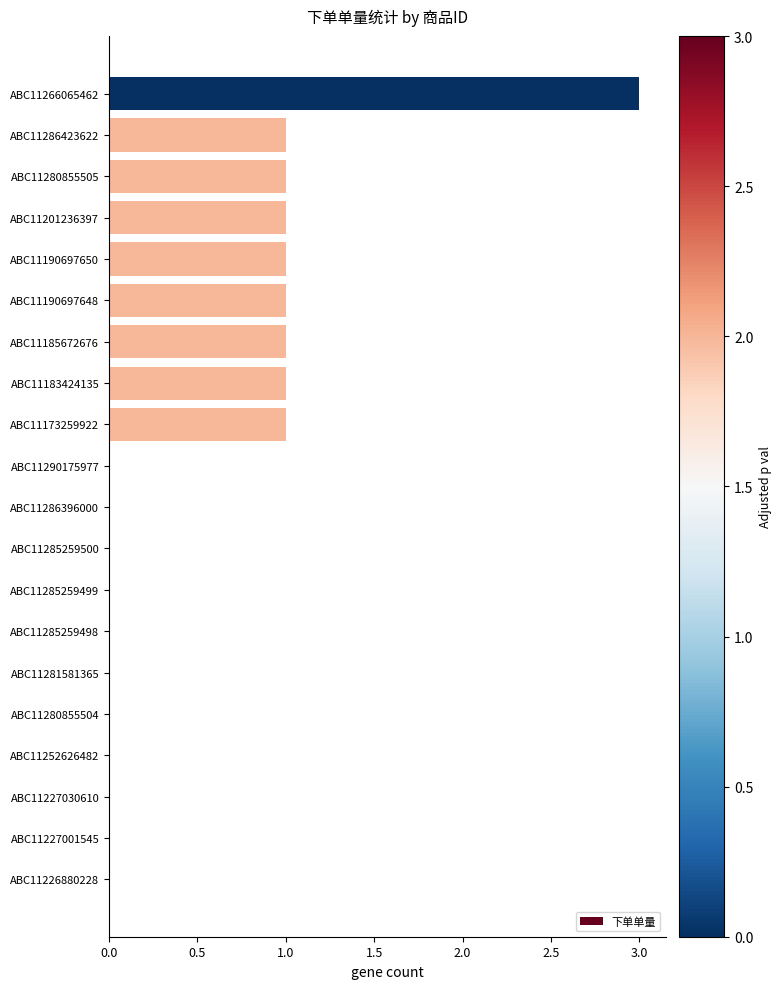

What is the sum of all values?

11